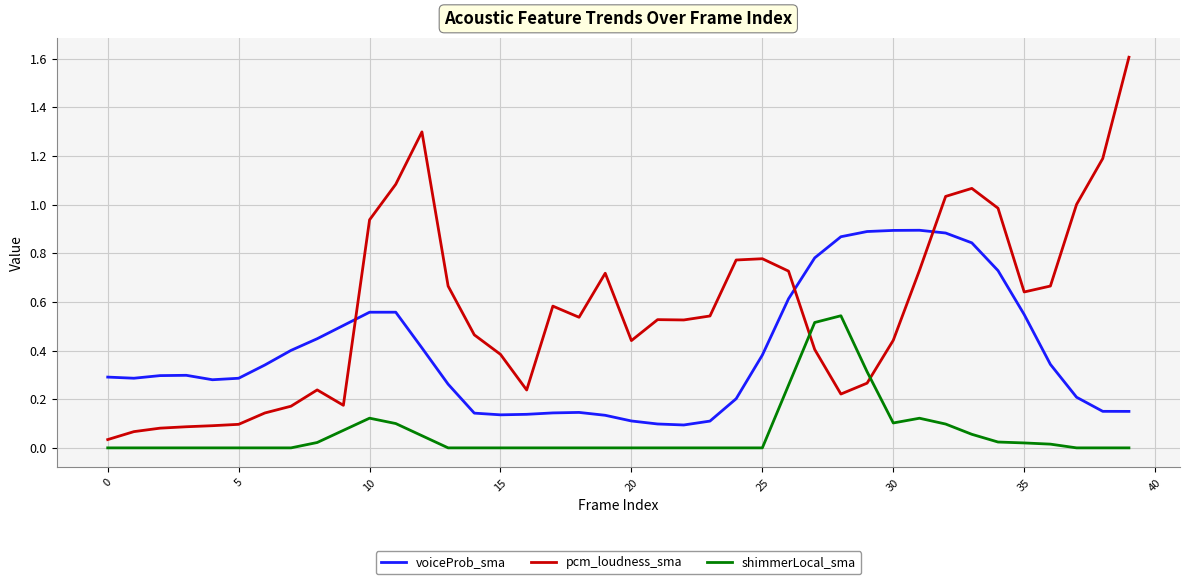

What is the maximum value for pcm_loudness_sma?

1.6